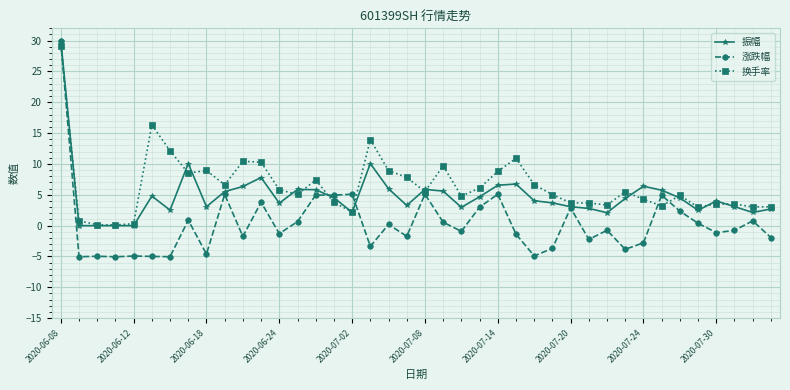

Rank the series by their average value, from highest to lowest.

换手率, 振幅, 涨跌幅